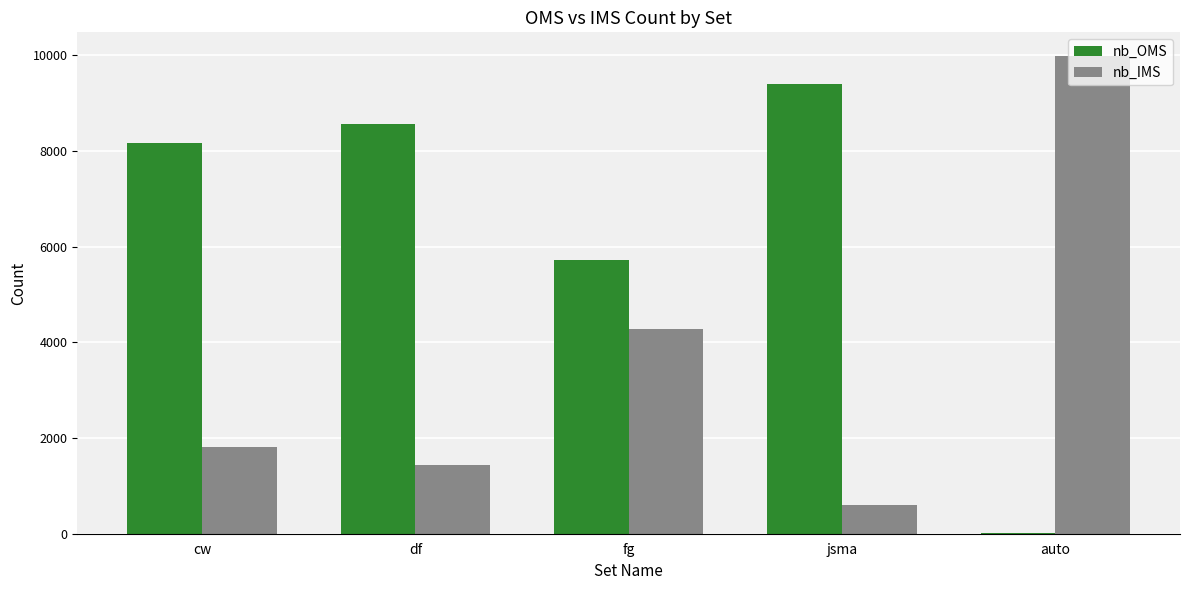

What is the total value across all series at auto?

10000